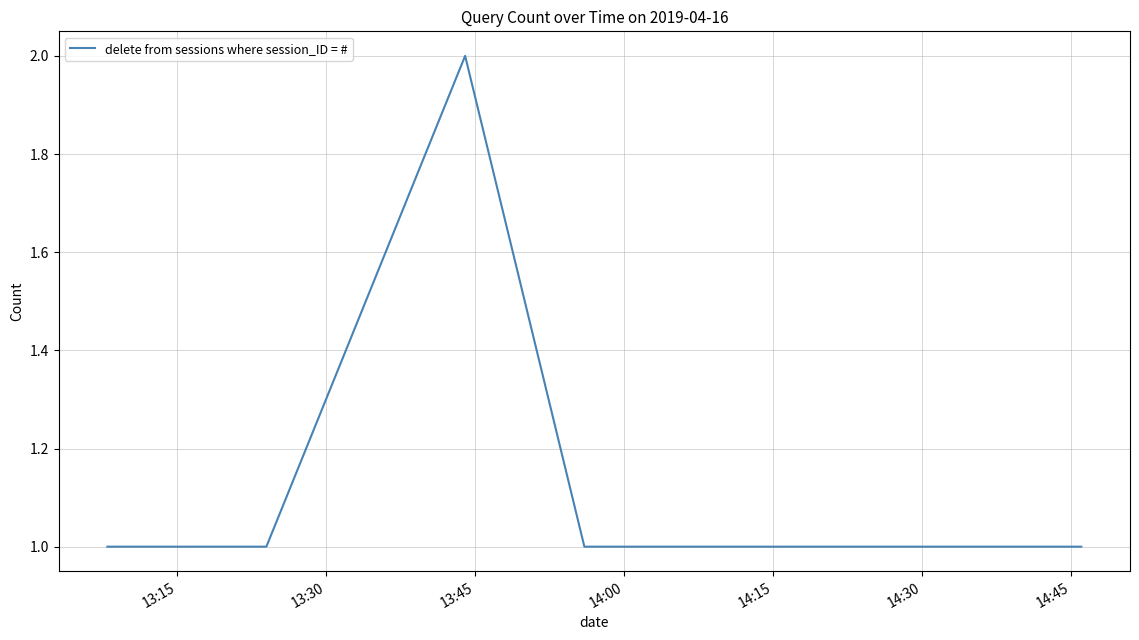

What is the greatest value displayed?

2